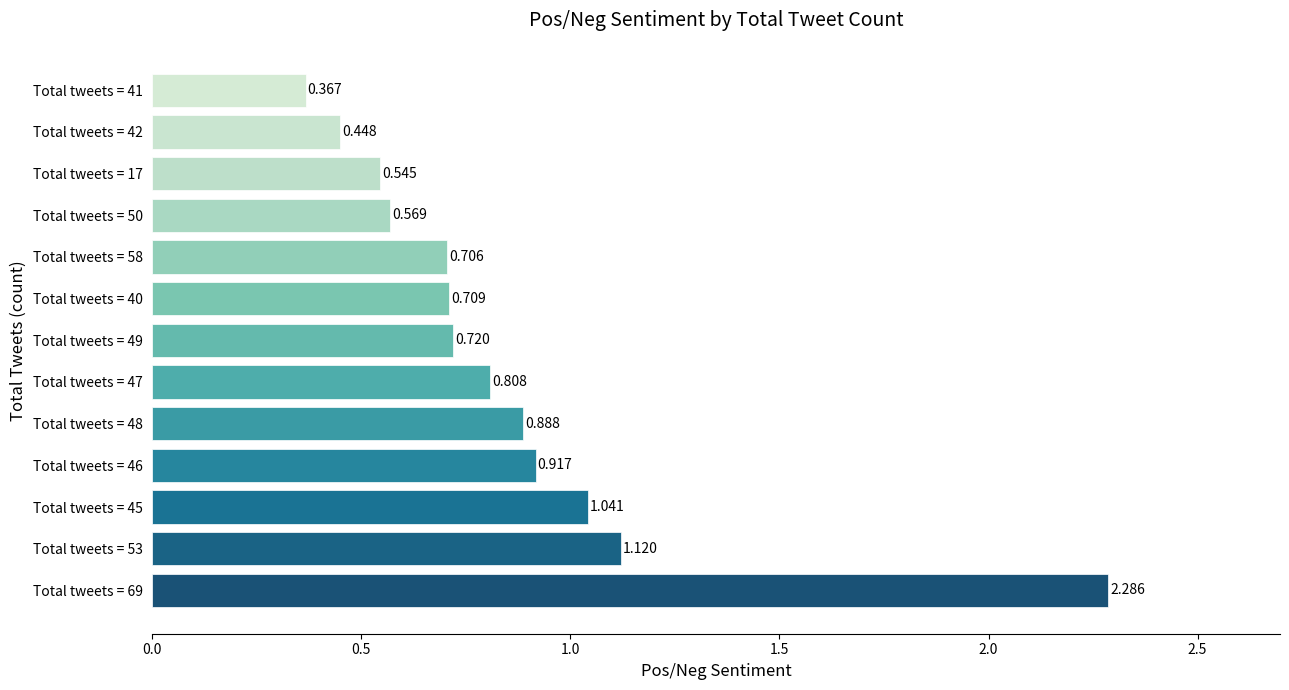

List the labels in order of value, smallest first.

Total tweets = 41, Total tweets = 42, Total tweets = 17, Total tweets = 50, Total tweets = 58, Total tweets = 40, Total tweets = 49, Total tweets = 47, Total tweets = 48, Total tweets = 46, Total tweets = 45, Total tweets = 53, Total tweets = 69